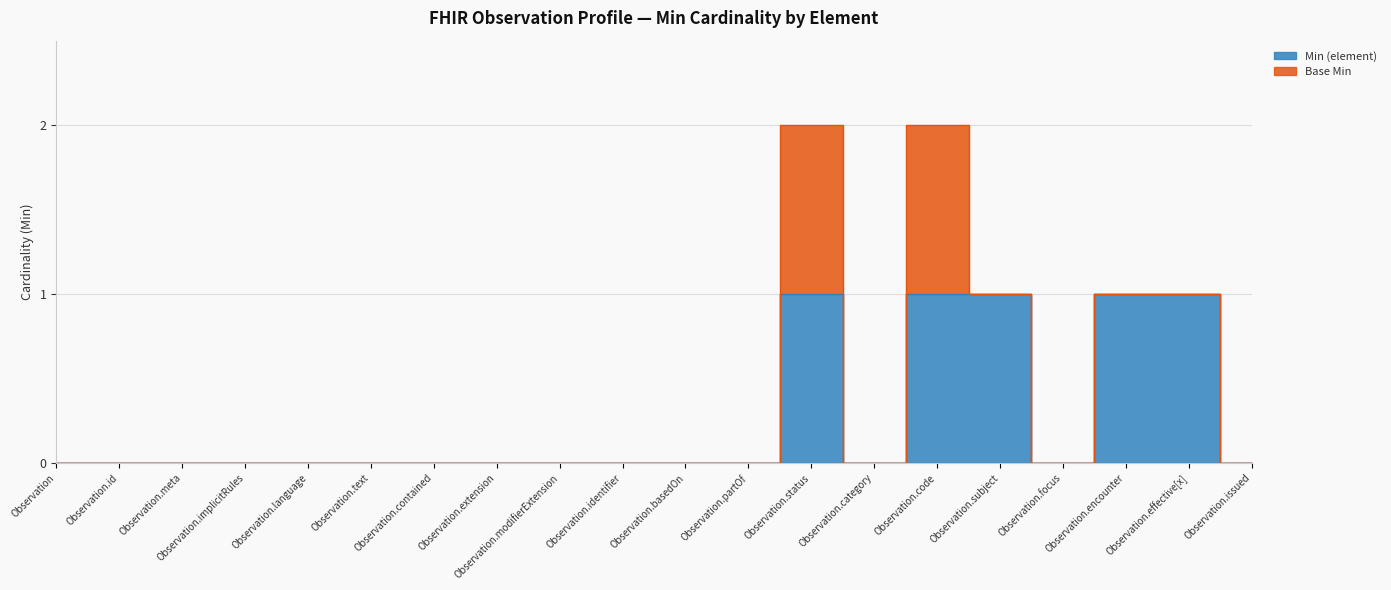

Which label corresponds to the largest value in the chart?

Observation.status